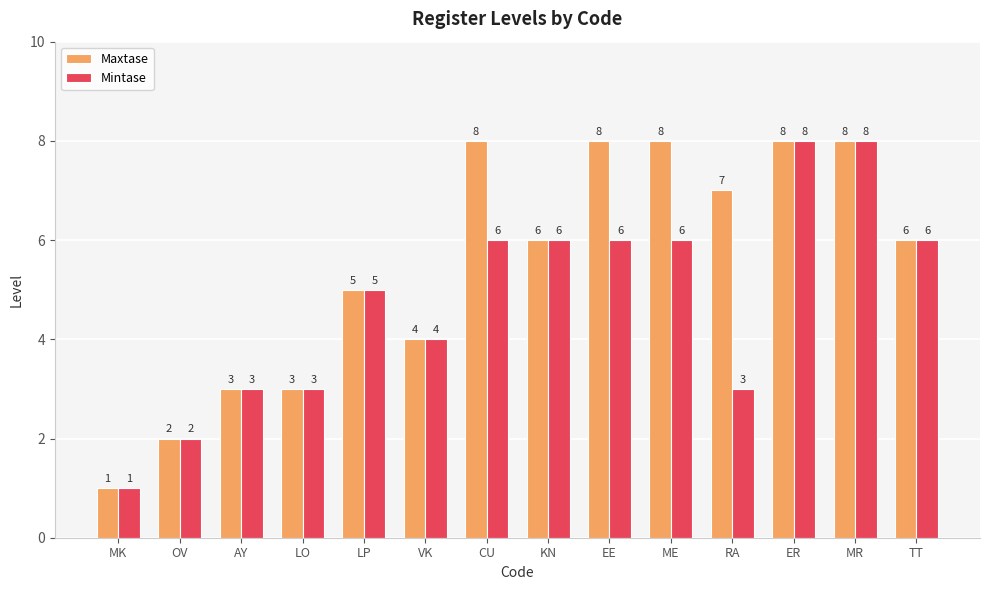

True or false: Mintase has a value of 6 at KN.

True